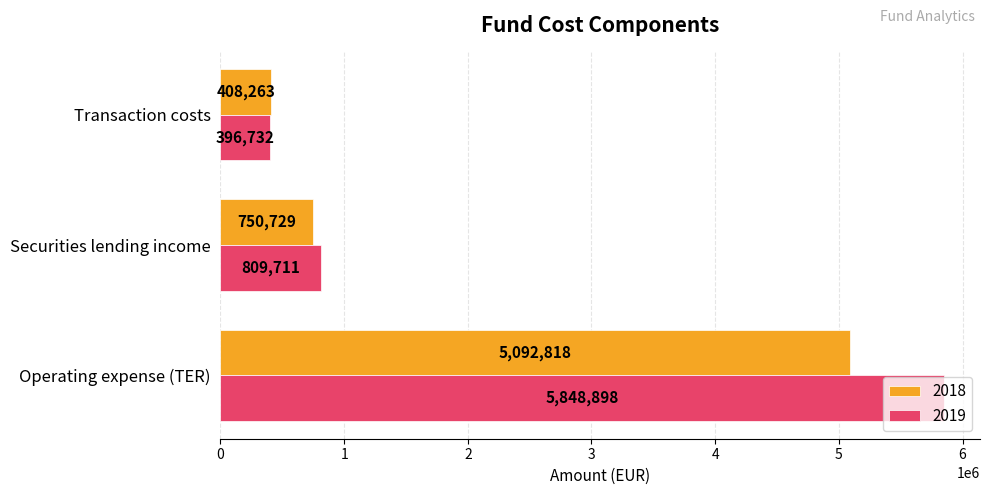

Count the number of categories in the chart.

3